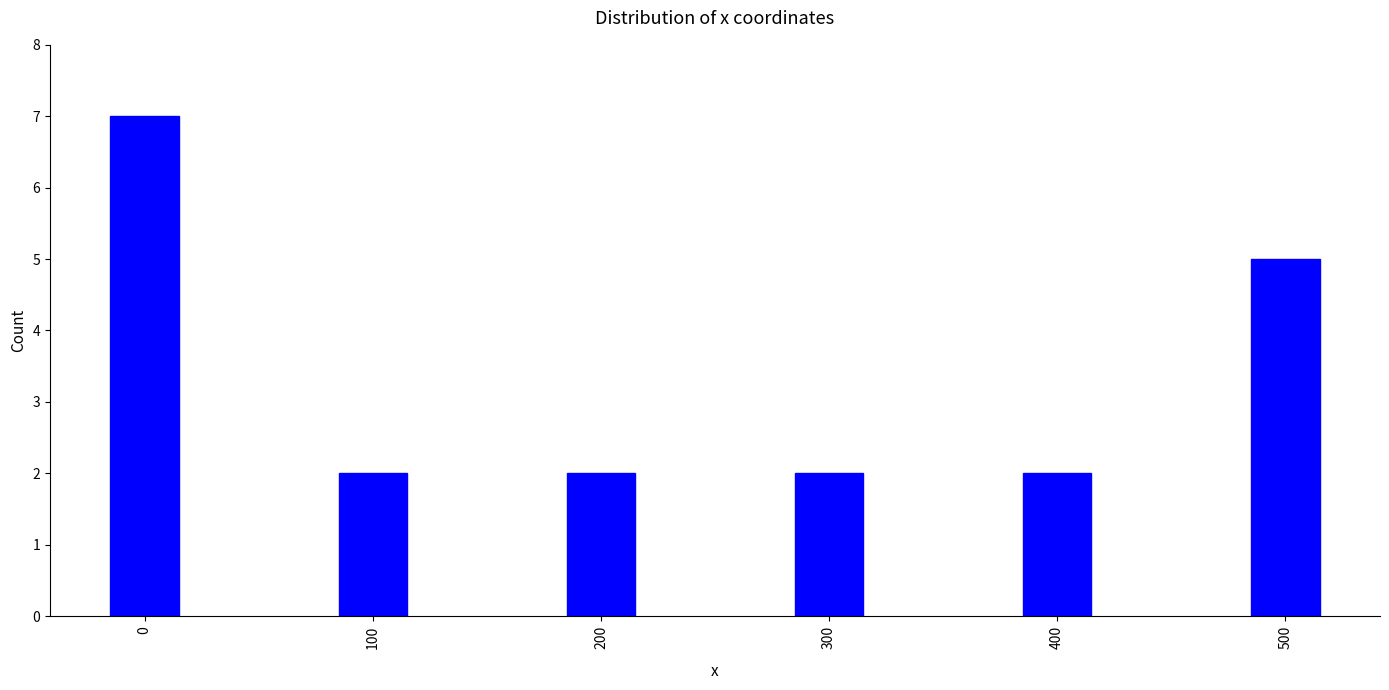

Reading left to right, list all the values displayed in this chart.

7	2	2	2	2	5